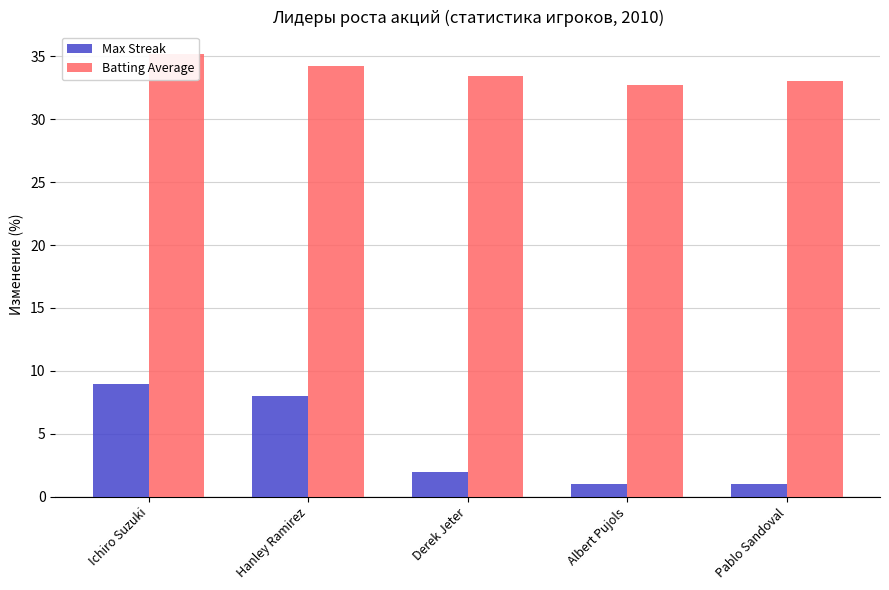

Reading left to right, list all the values displayed in this chart.

Max Streak: 9.0	8.0	2.0	1.0	1.0
Batting Average: 35.2	34.2	33.4	32.7	33.0